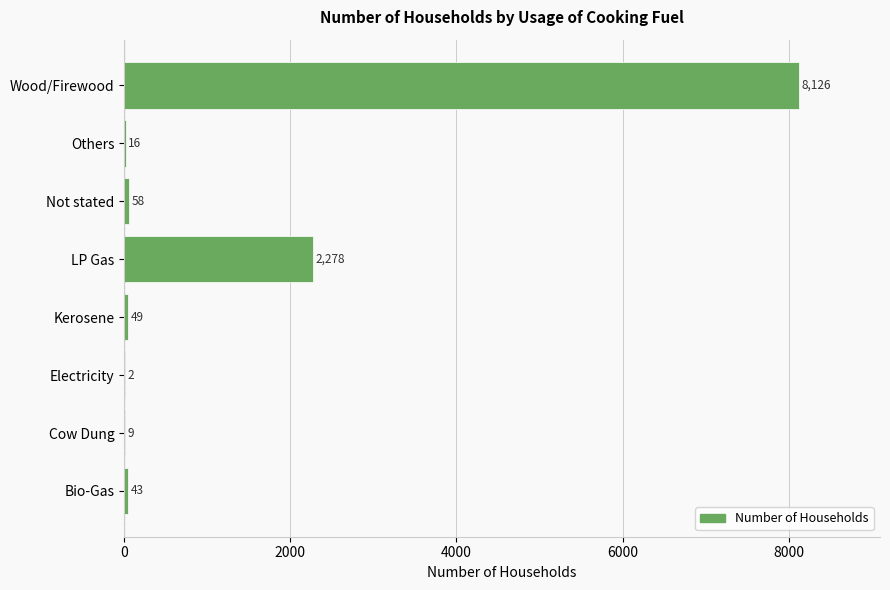

Count the number of categories in the chart.

8